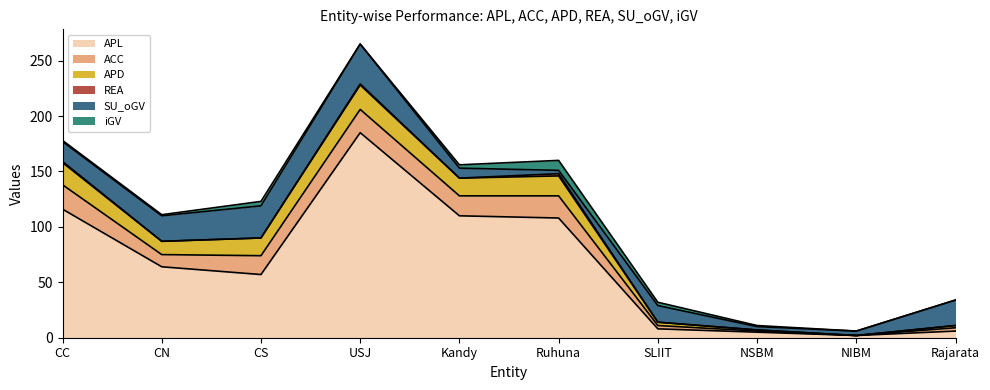

What is the average value of the APL series?

66